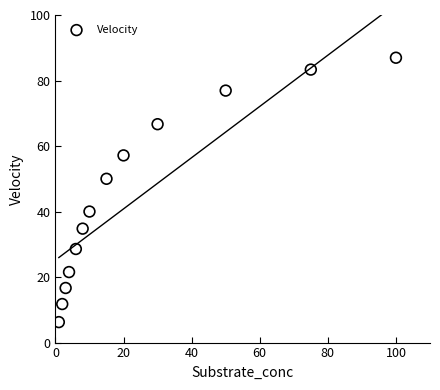

What Y value in the scatter plot is closest to 46?

50.0